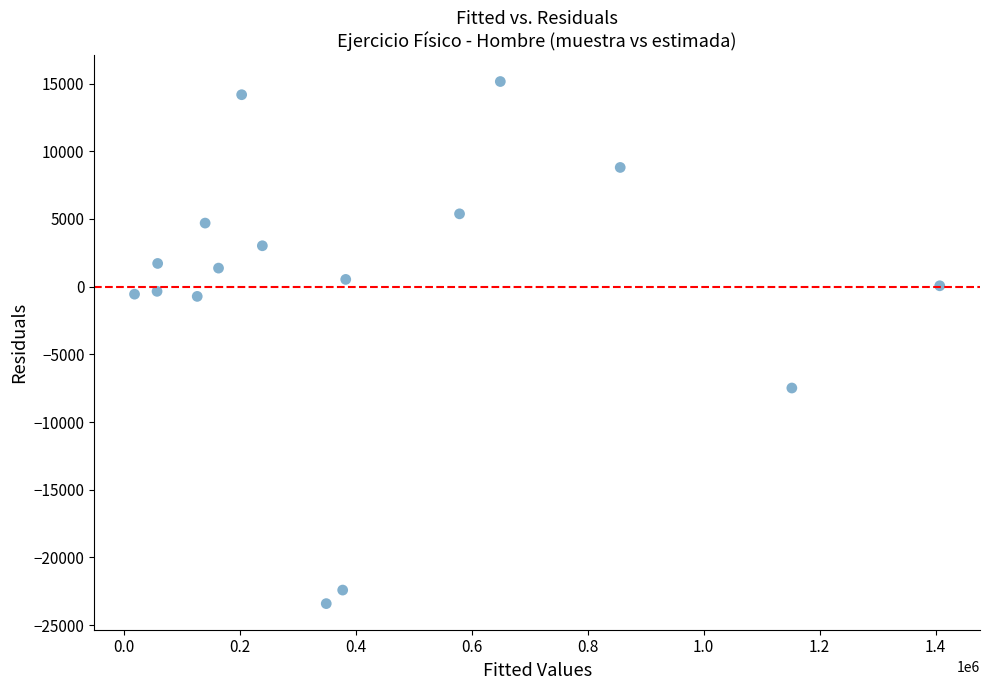

What is the range of X values (max minus min)?

1389110.8